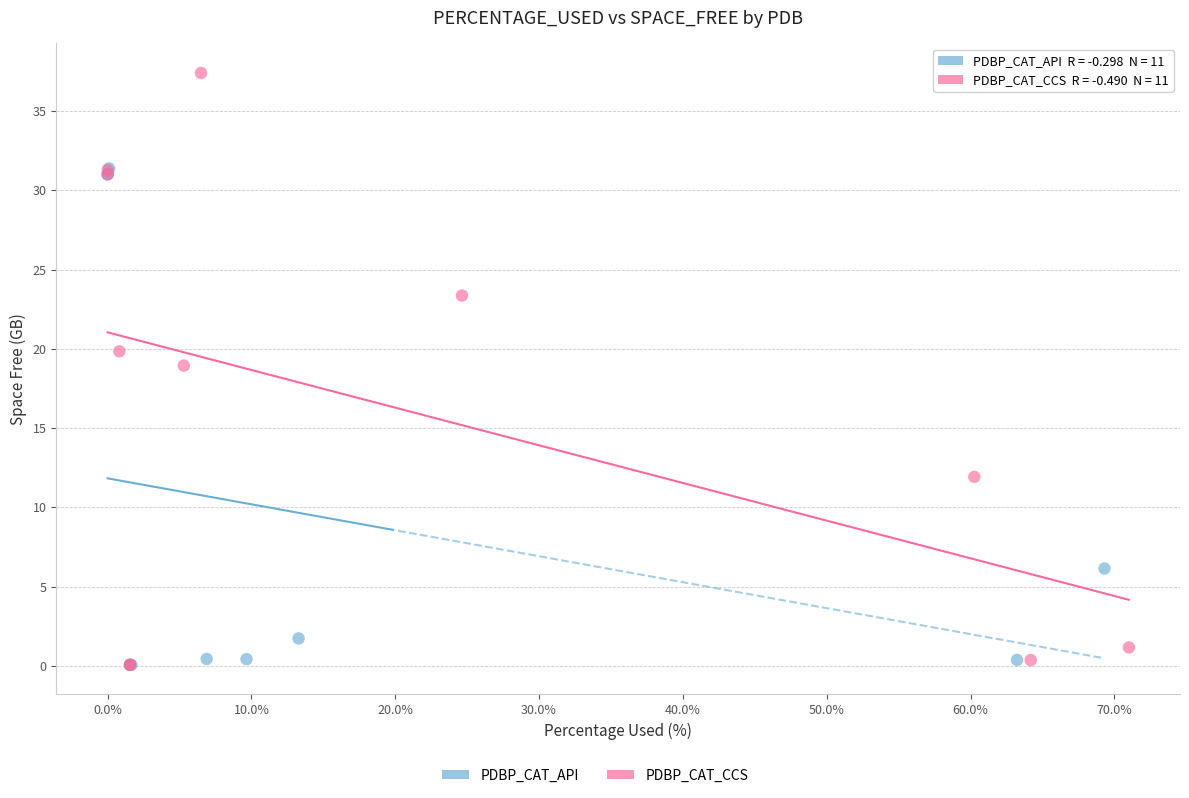

Which series reaches the maximum Y coordinate?

PDBP_CAT_CCS